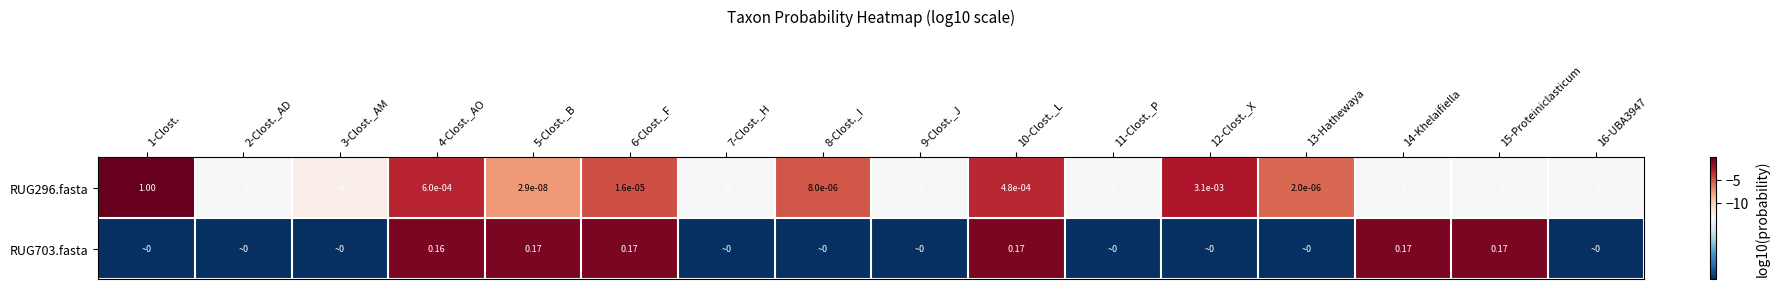

How many categories are shown in the chart?

16